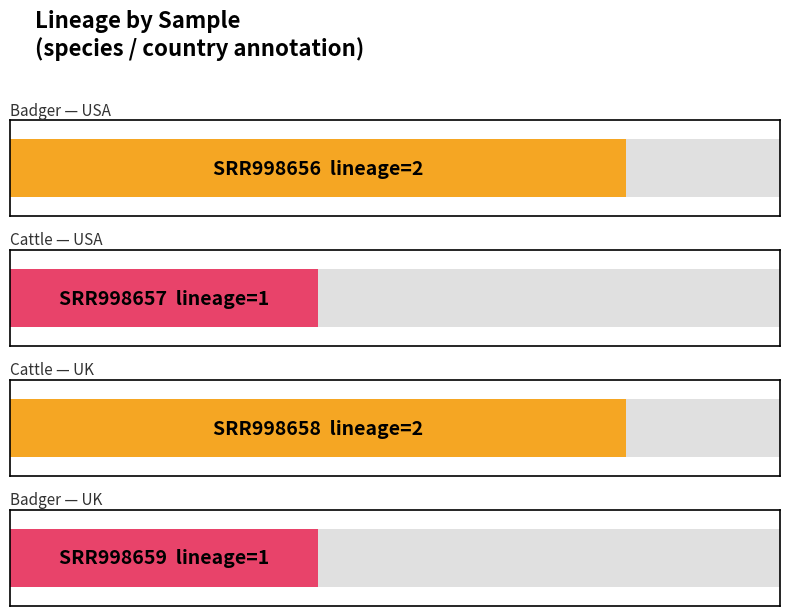

Rank the categories by value from lowest to highest.

SRR998657, SRR998659, SRR998656, SRR998658